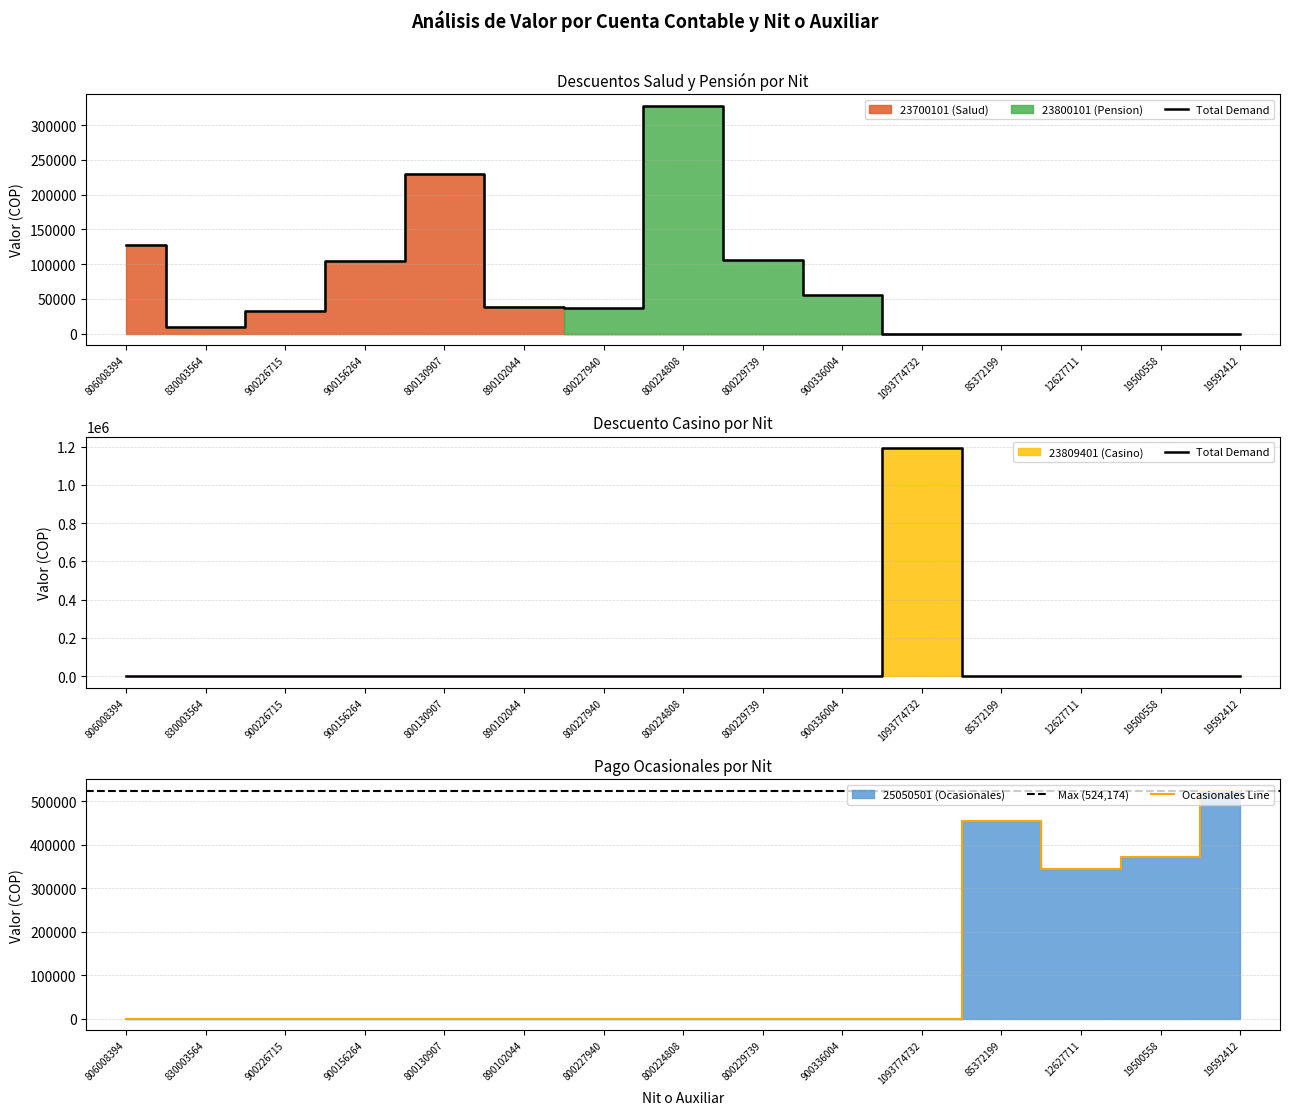

What is the difference between the maximum and minimum values in the 25050501 (Ocasionales) series?

524174